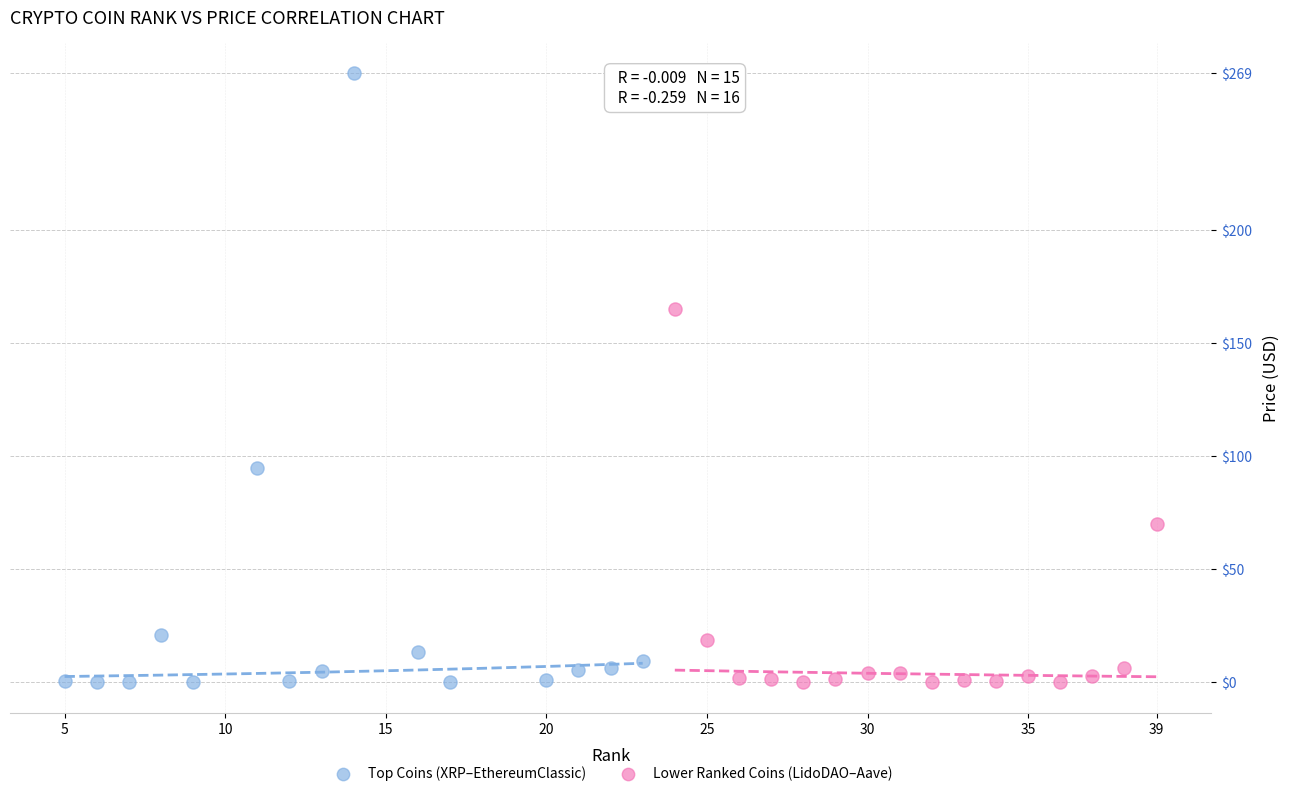

Which series reaches the maximum Y coordinate?

Top Coins (XRP–EthereumClassic)